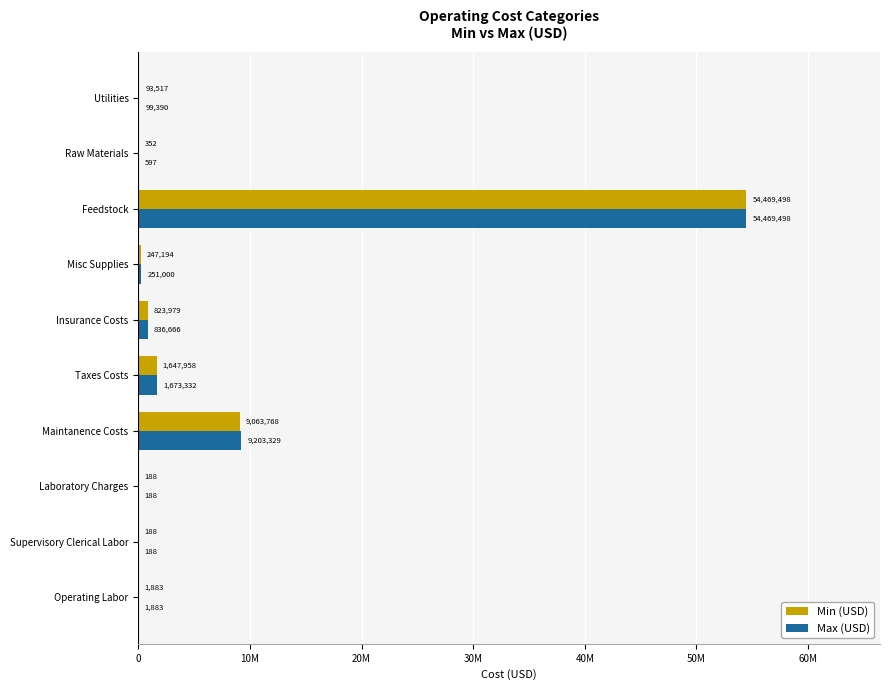

What is the minimum value for Min (USD)?

188.3